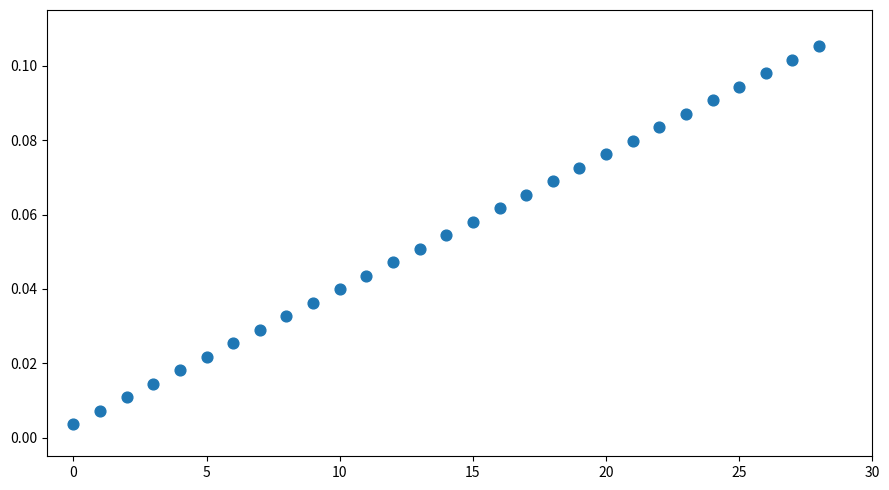

How many data points are displayed?

29